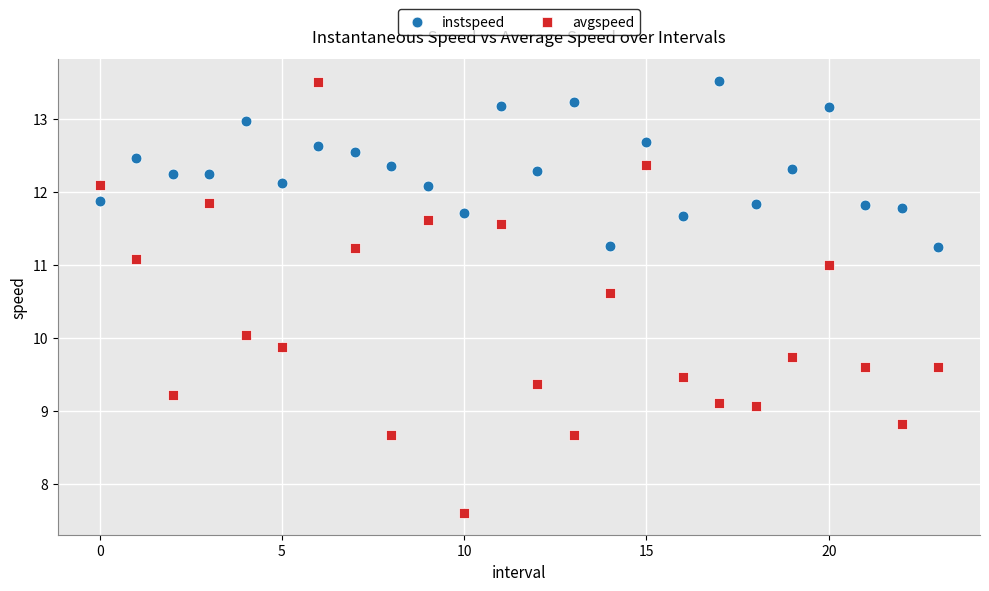

Which series has the largest Y range (max minus min)?

avgspeed